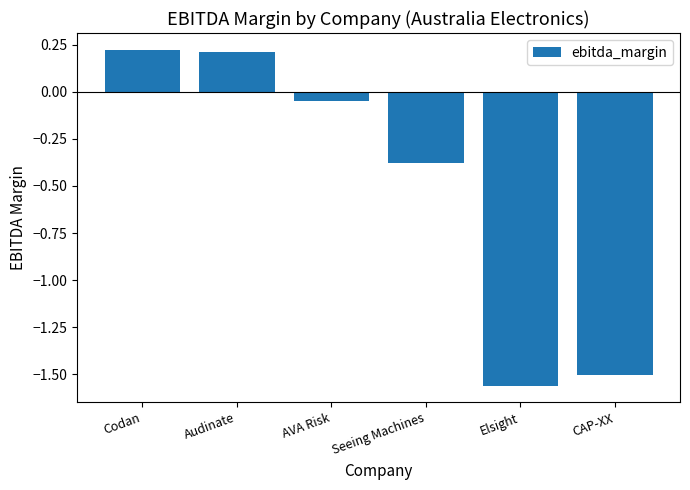

What is the change in value from Audinate to CAP-XX?

-1.7